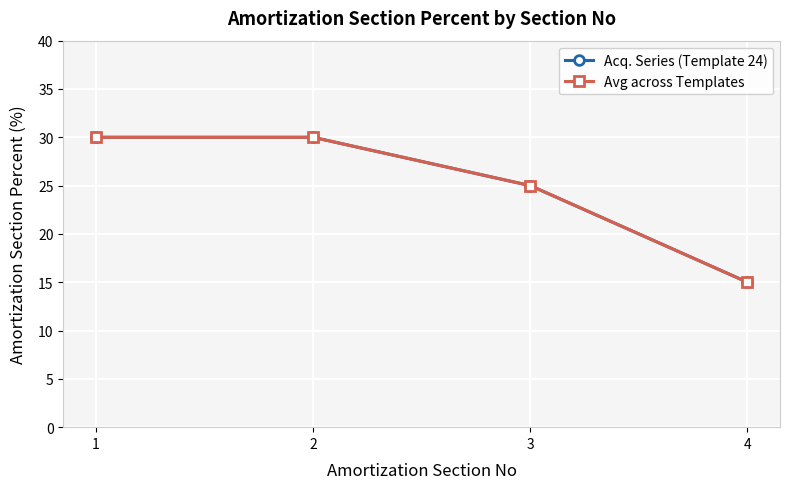

Between 3 and 1, which is larger?

1